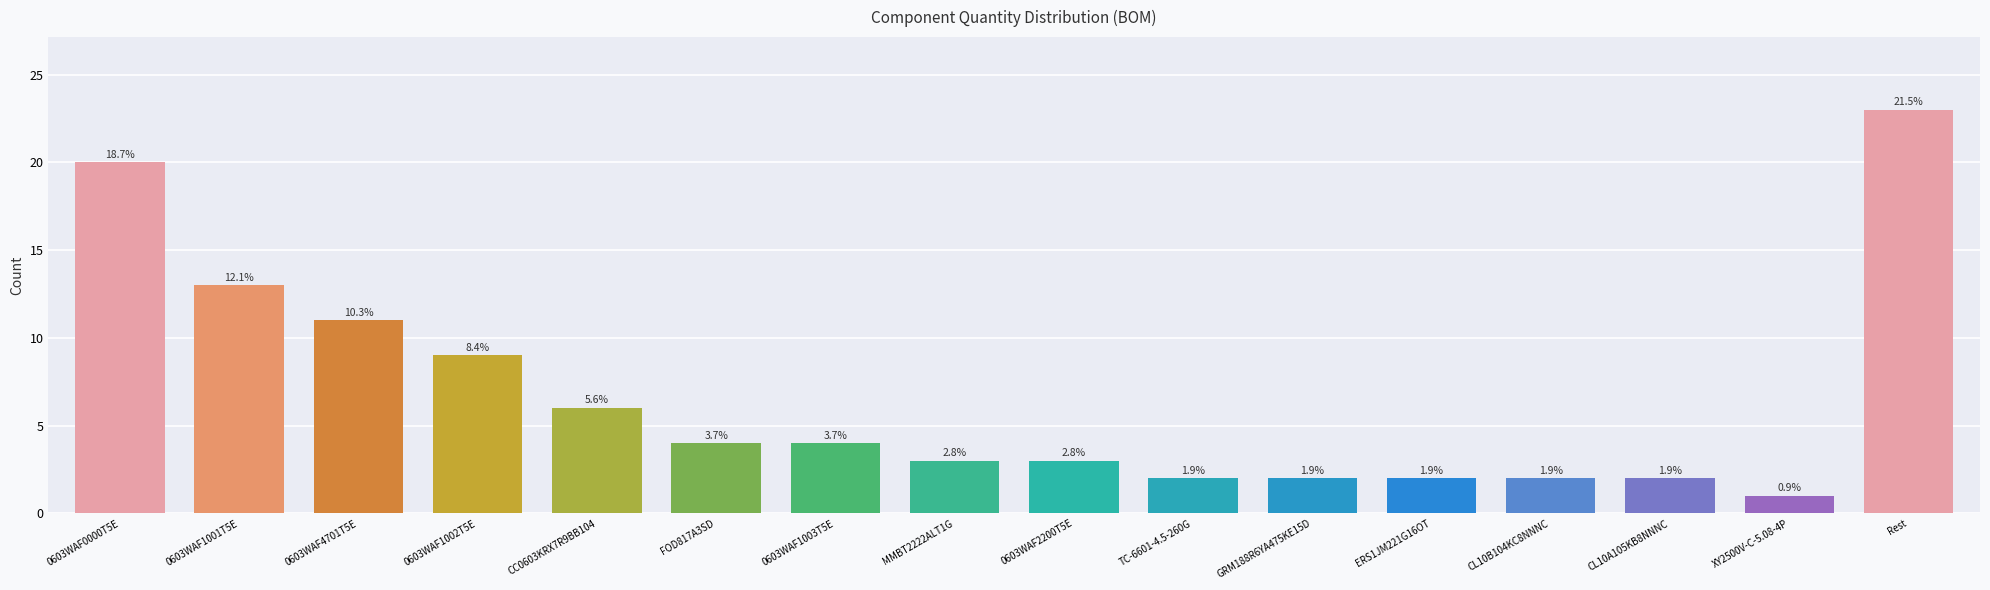

Reading left to right, list all the values displayed in this chart.

0603WAF0000T5E=20	0603WAF1001T5E=13	0603WAF4701T5E=11	0603WAF1002T5E=9	CC0603KRX7R9BB104=6	FOD817A3SD=4	0603WAF1003T5E=4	MMBT2222ALT1G=3	0603WAF2200T5E=3	TC-6601-4.5-260G=2	GRM188R6YA475KE15D=2	ERS1JM221G16OT=2	CL10B104KC8NNNC=2	CL10A105KB8NNNC=2	XY2500V-C-5.08-4P=1	Rest=23